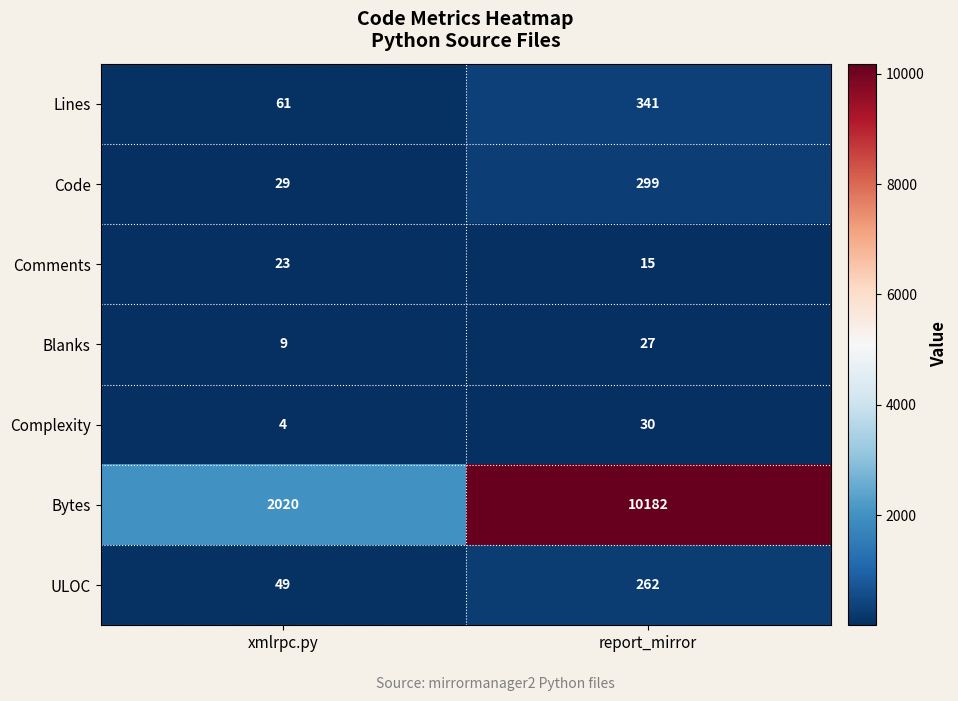

Which series has the widest spread of values?

Bytes